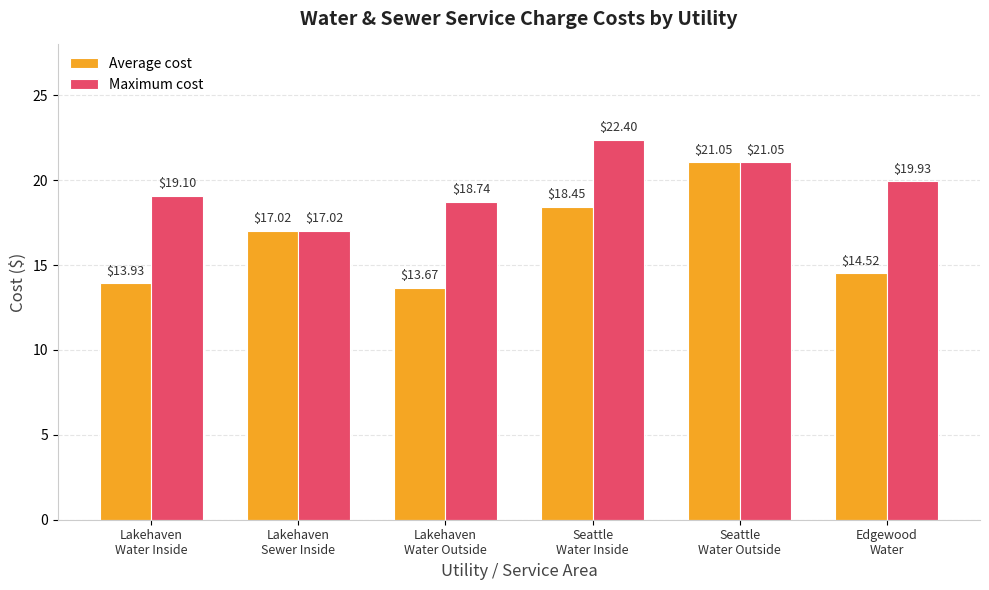

Read the Maximum cost value at Lakehaven
Sewer Inside.

17.0